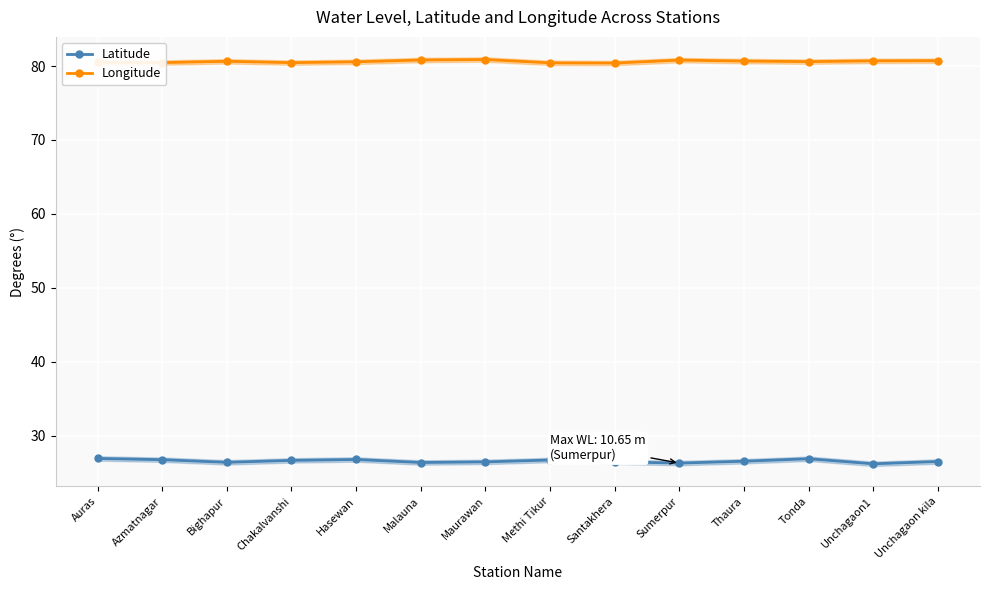

What is the label of the 4th point from the right?

Thaura